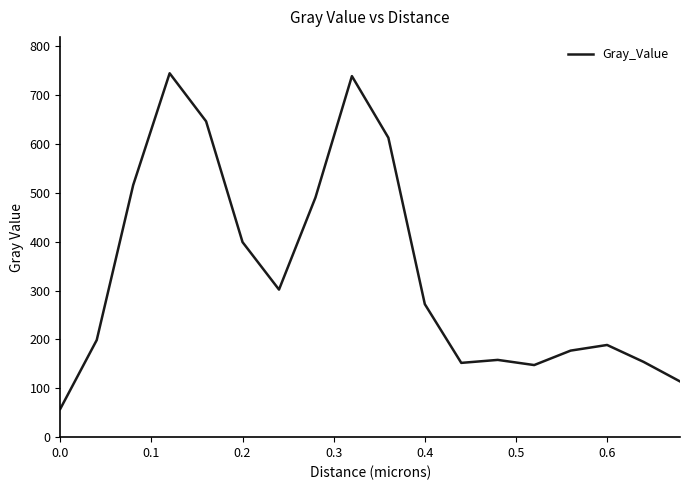

What is the difference between the maximum and minimum values?

686.6